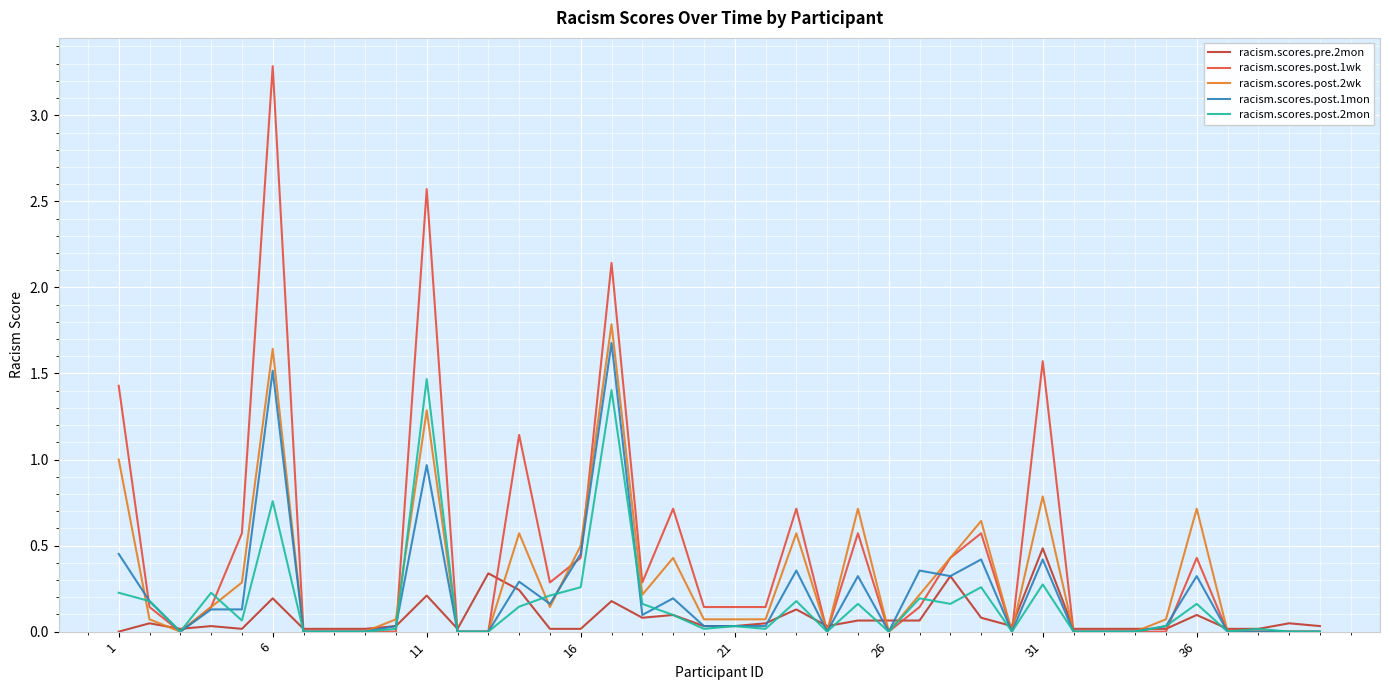

What is the highest value of the racism.scores.post.1wk series?

3.3